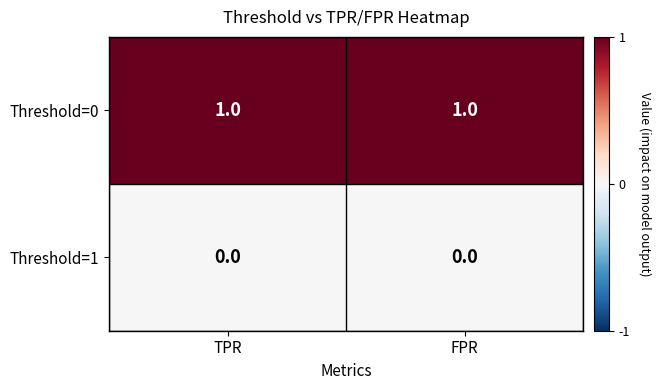

Is the value of Threshold=0 at FPR greater than the value of Threshold=1 at FPR?

Yes